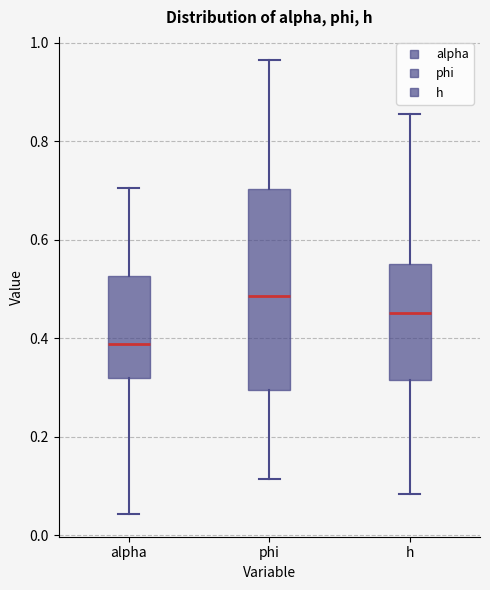

Where is the lower edge of the box for phi on the y-axis? The values are not printed on the chart, so give them approximately, as read against the axis.

0.30